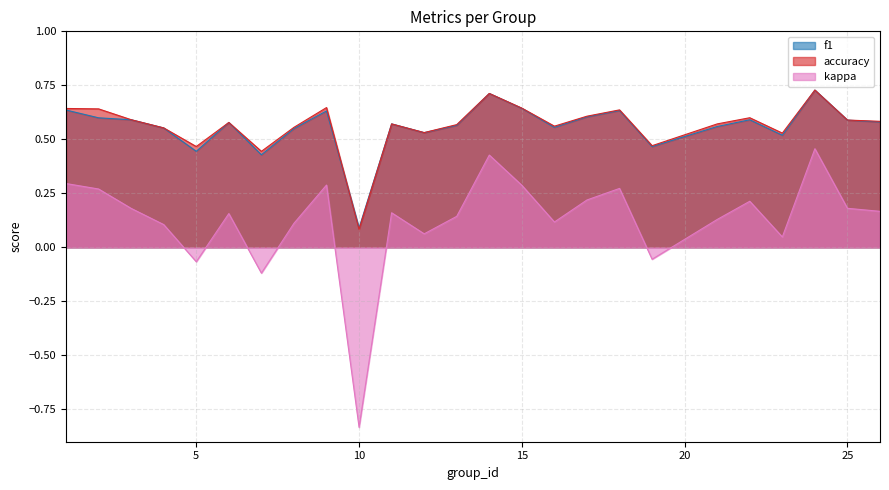

True or false: kappa has a value of 0.4 at 14.

True